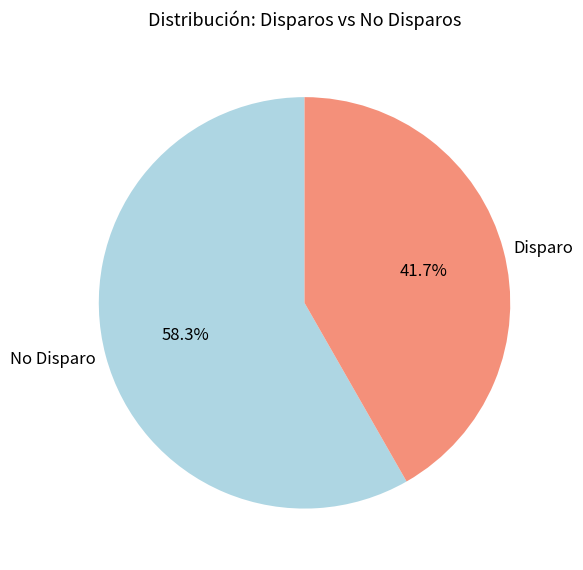

How many segments does this pie chart have?

2